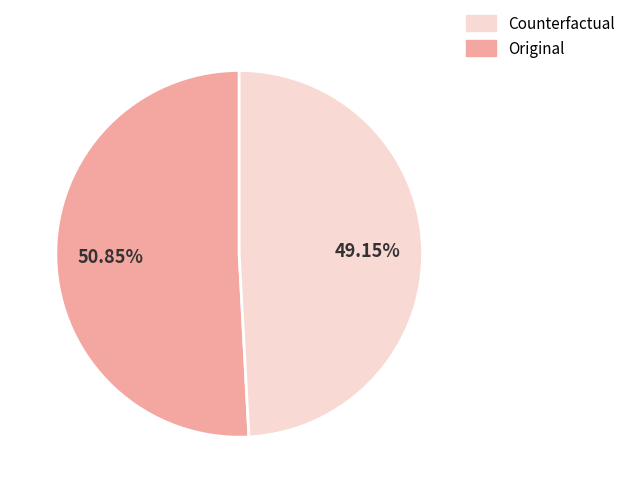

Does any single category account for the majority?

Yes